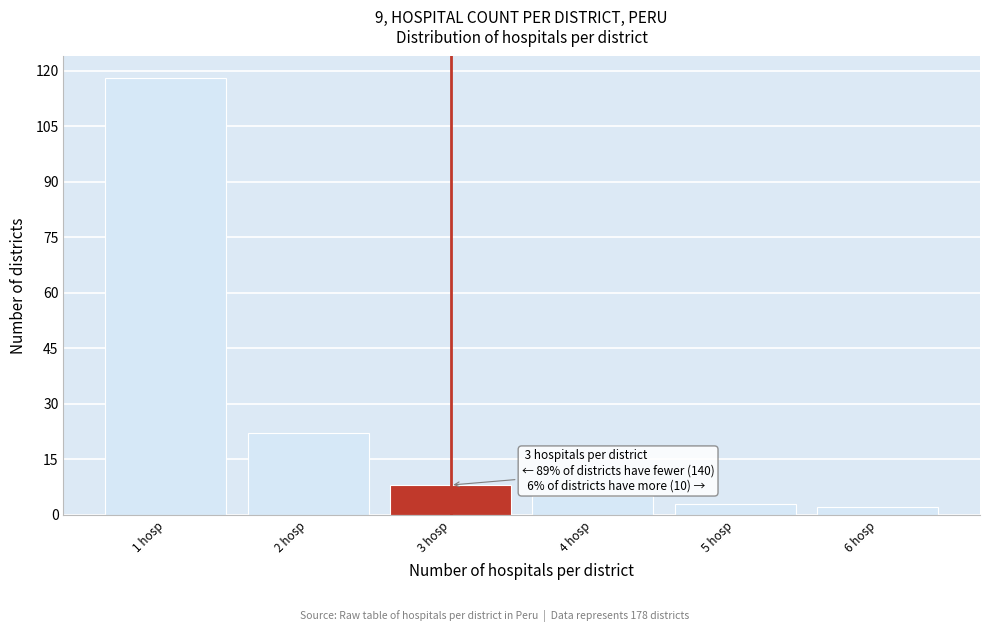

Over which range of the x-axis is the bar tallest?

0.5 to 1.5